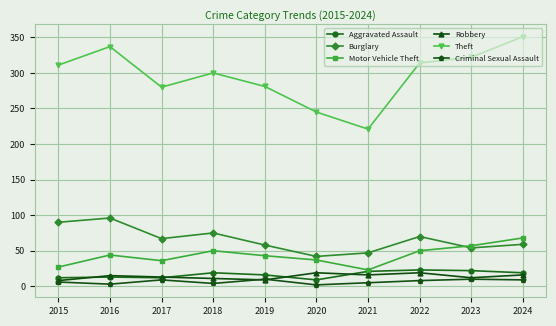

How many data points does each series have?

10